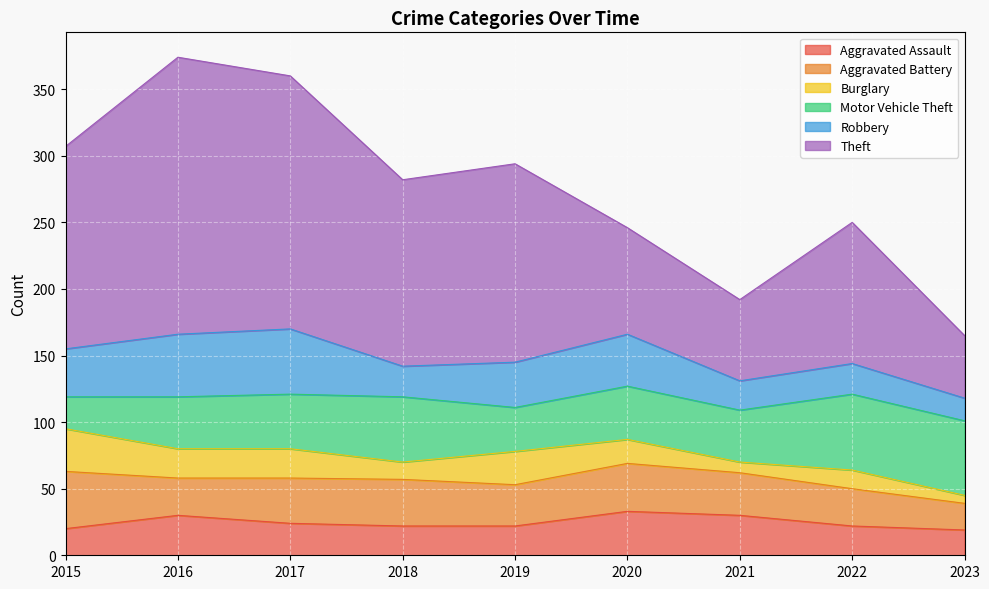

What is the total value across all series at 2015?

307